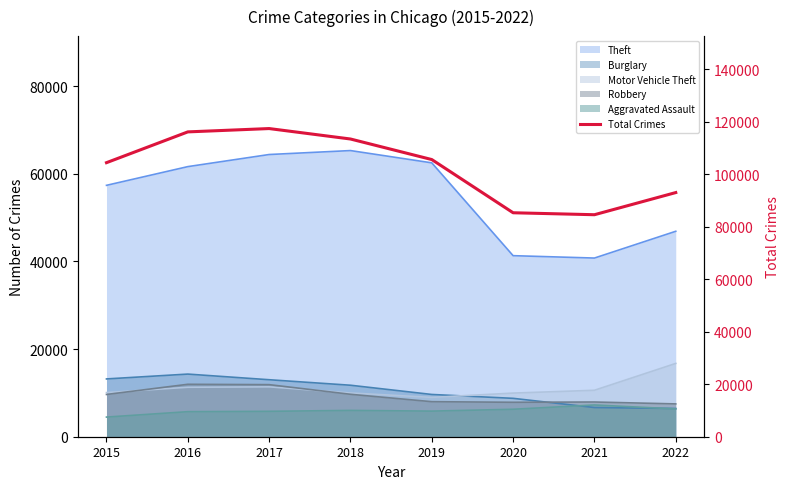

What is the difference between the maximum and minimum values?

32806